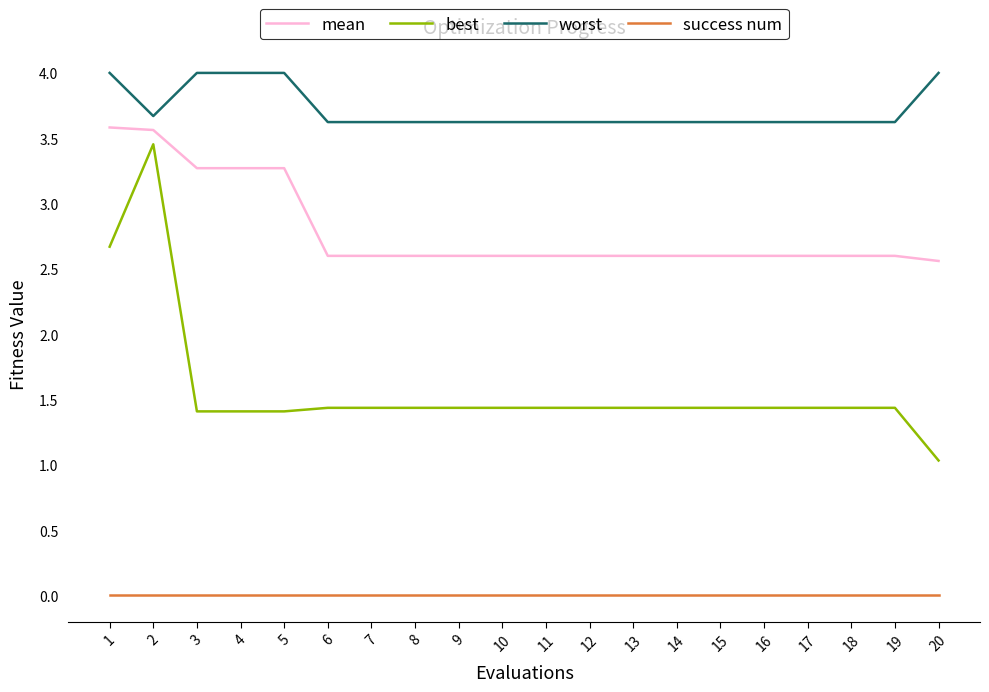

At which label does best reach its peak?

2